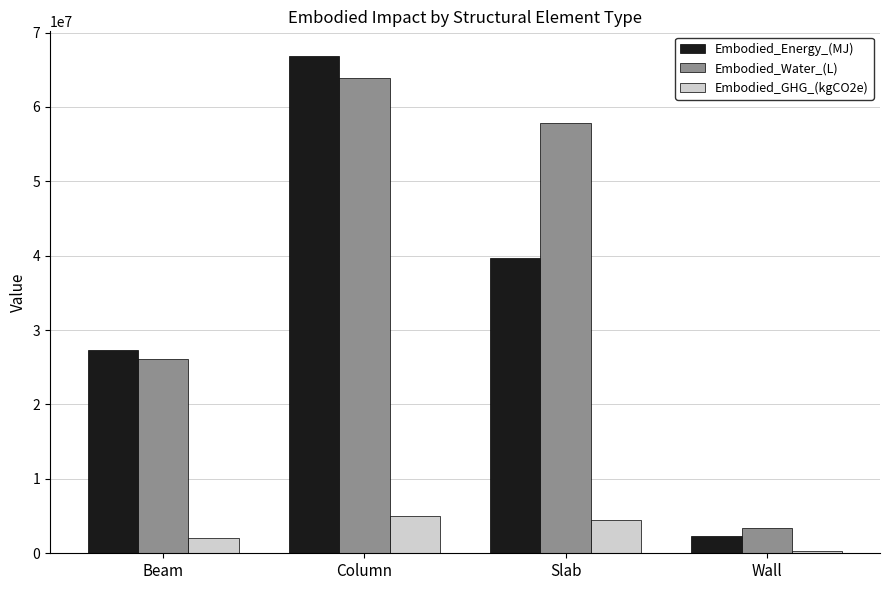

Is it true that Embodied_Energy_(MJ) equals 10991905.1 at Slab?

False